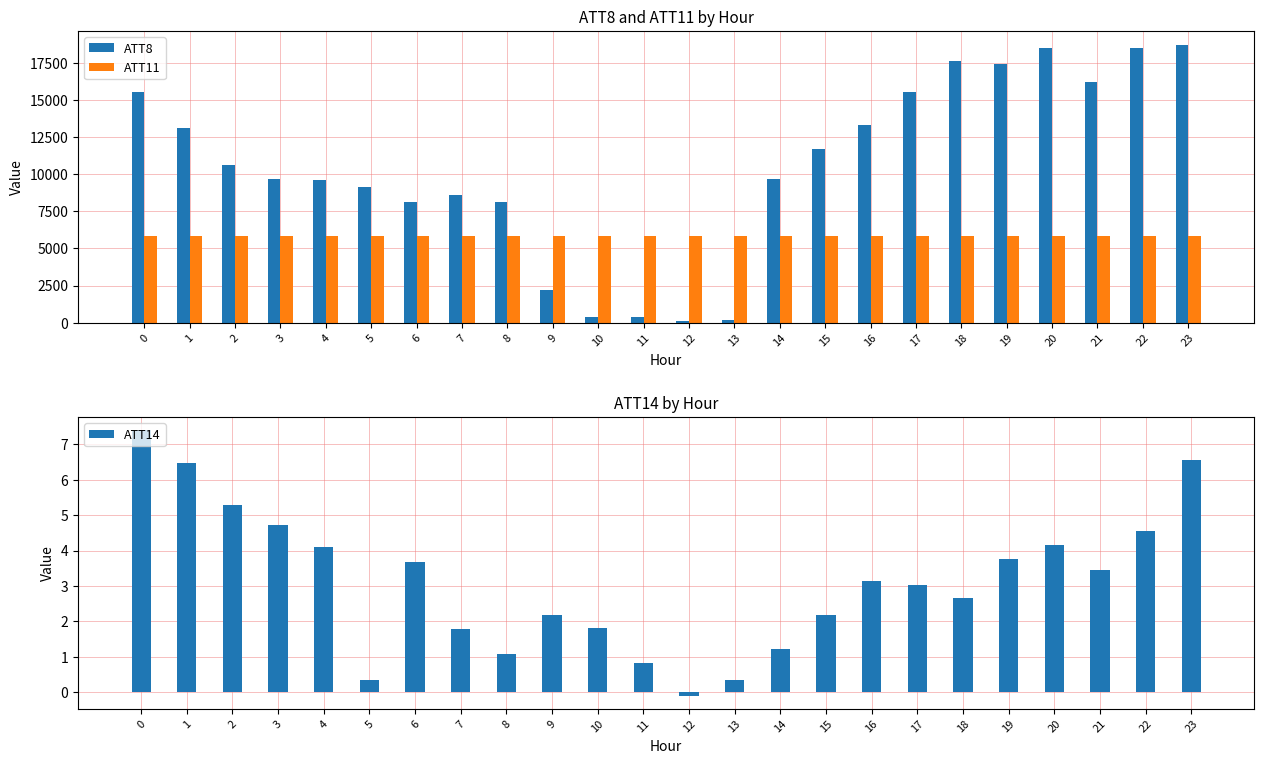

List the labels in order of ATT14 value, smallest first.

12, 13, 5, 11, 8, 14, 7, 10, 15, 9, 18, 17, 16, 21, 6, 19, 4, 20, 22, 3, 2, 1, 23, 0